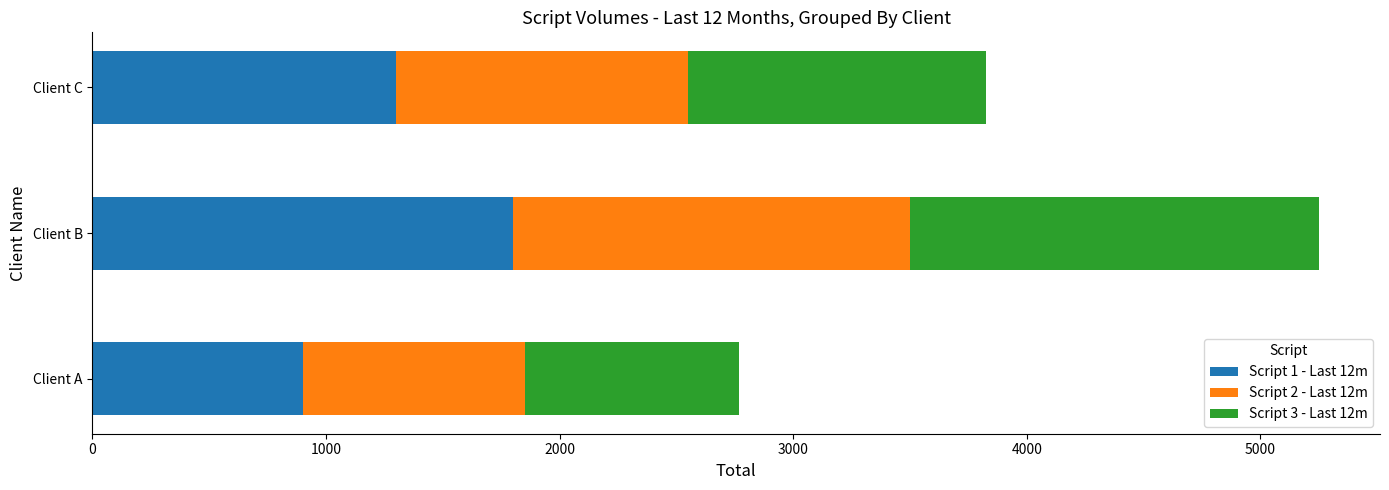

What is the total value across all series at Client A?

2770